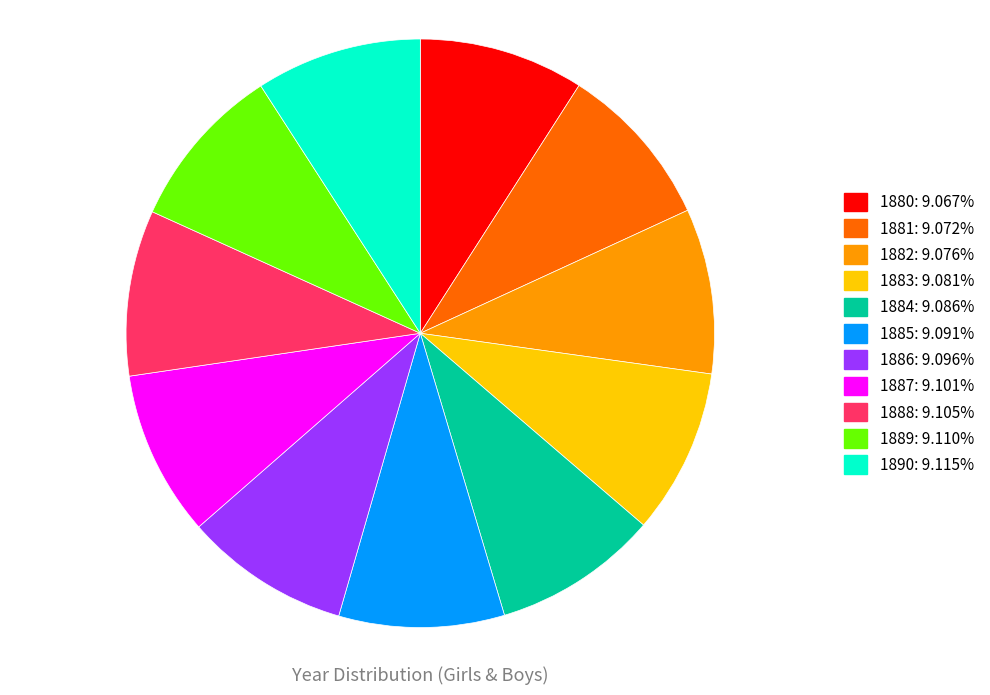

Approximately how many times larger is the value at 1886 compared to 1888?

1.0